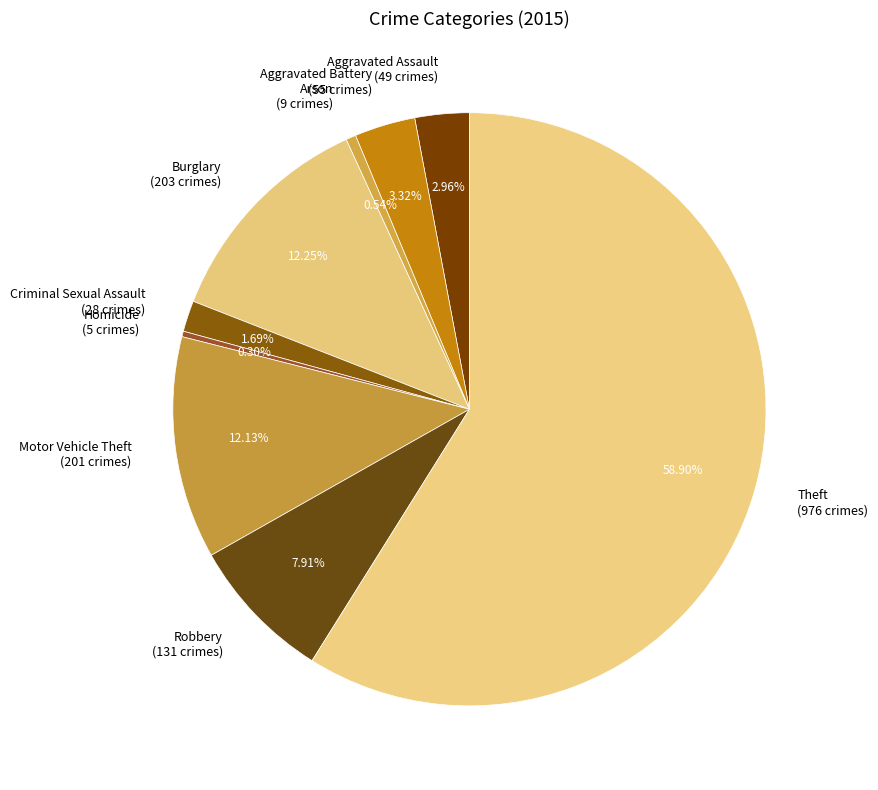

Do Burglary and Motor Vehicle Theft together represent more than half of the pie?

No